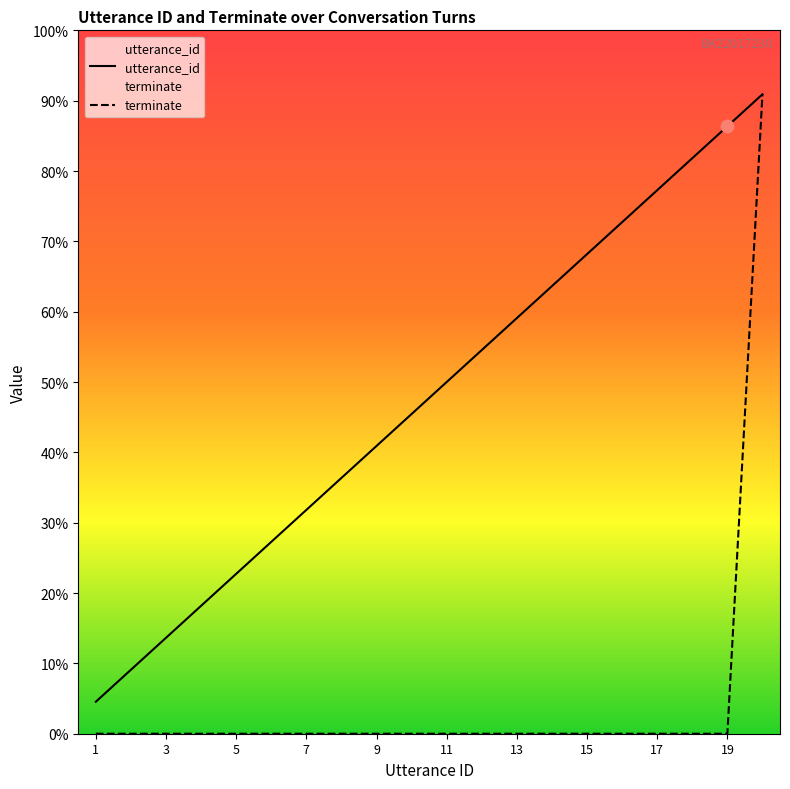

At how many categories does at least one series exceed 0?

20